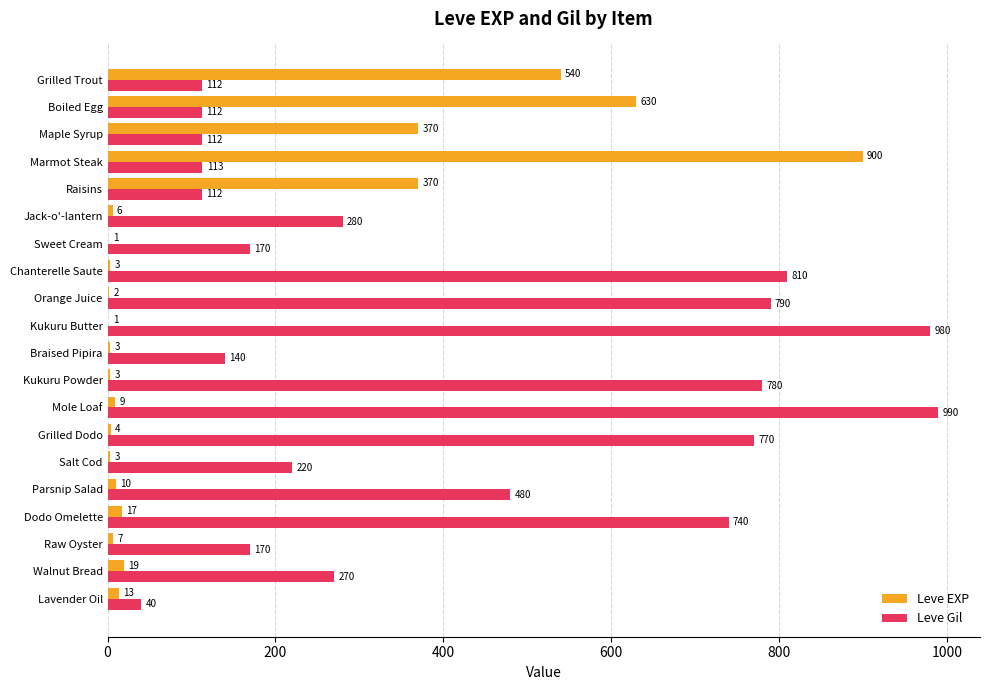

What is the total value across all series at Walnut Bread?

289